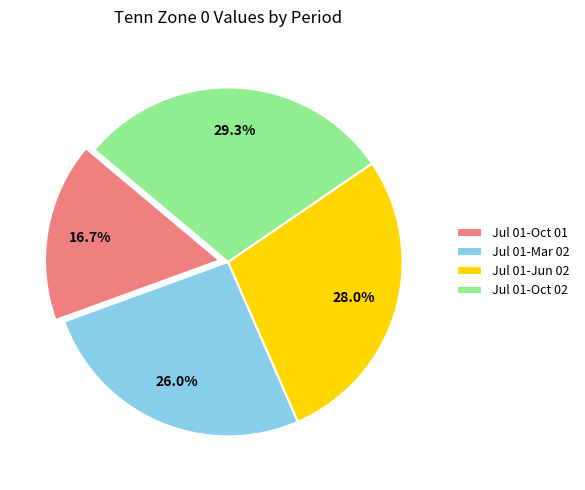

To the nearest percent, what is the difference between the Jul 01-Oct 02 and Jul 01-Jun 02 slice percentages?

1%